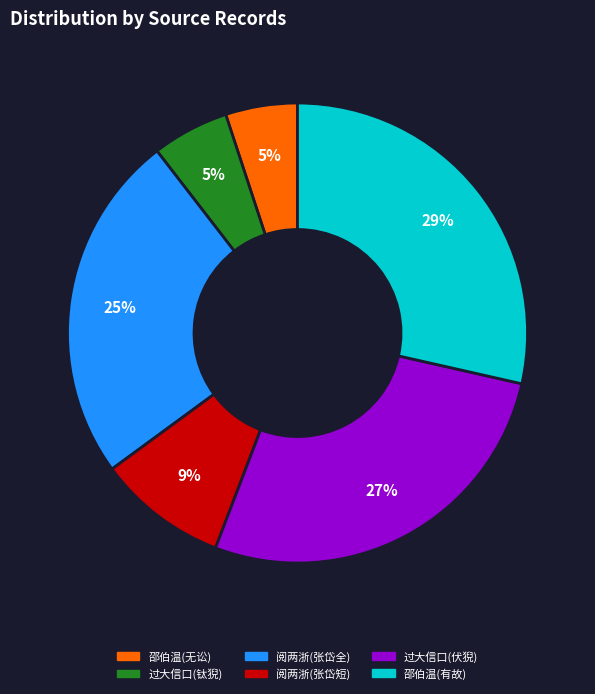

Does any single category account for the majority?

No